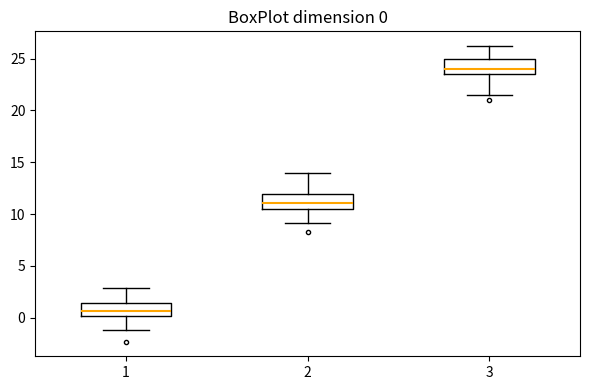

Which box's median line is the highest?

3